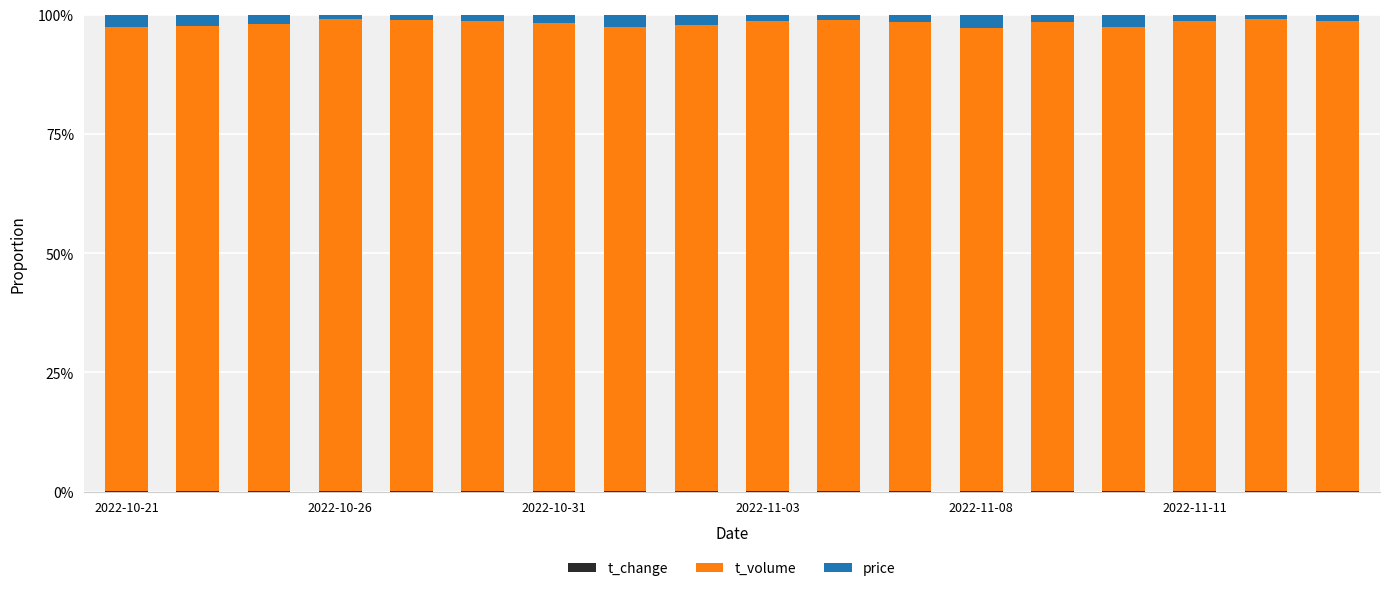

Which series has the largest total across all categories?

t_volume